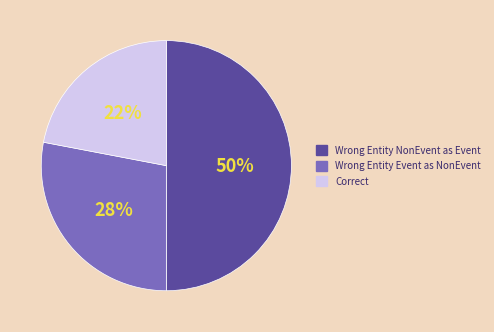

To the nearest percent, what is the difference between the largest and smallest slice percentages?

28%